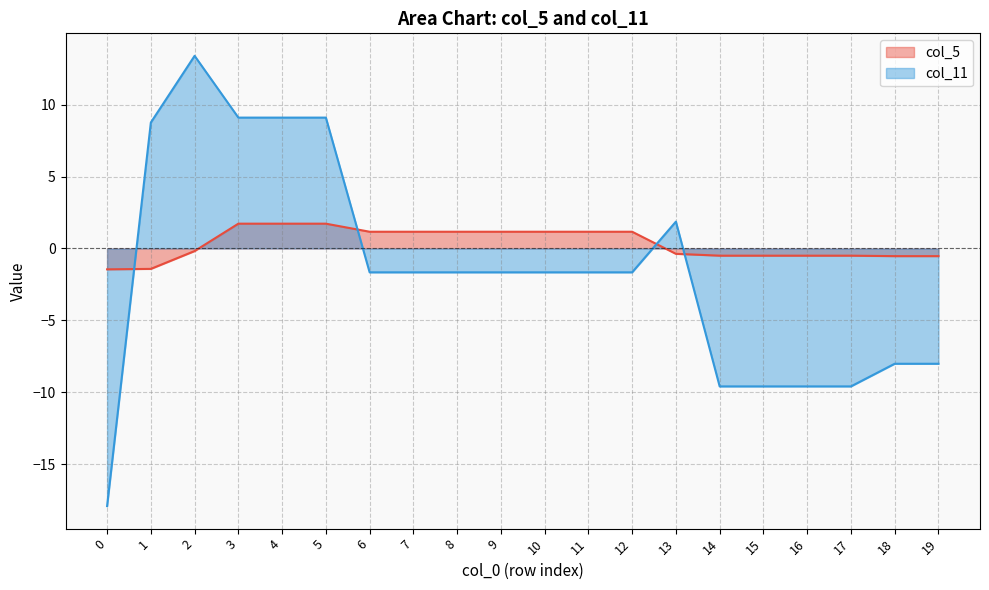

Does the chart display data point markers on the line(s)?

No